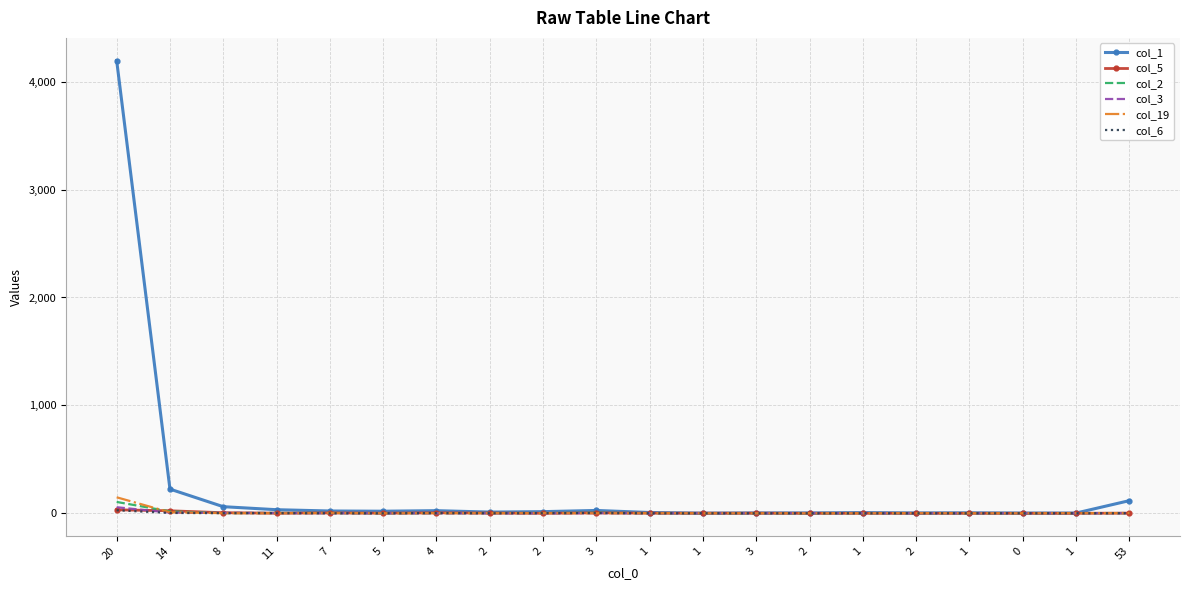

Where do col_6 and col_19 first cross each other?

11 and 7